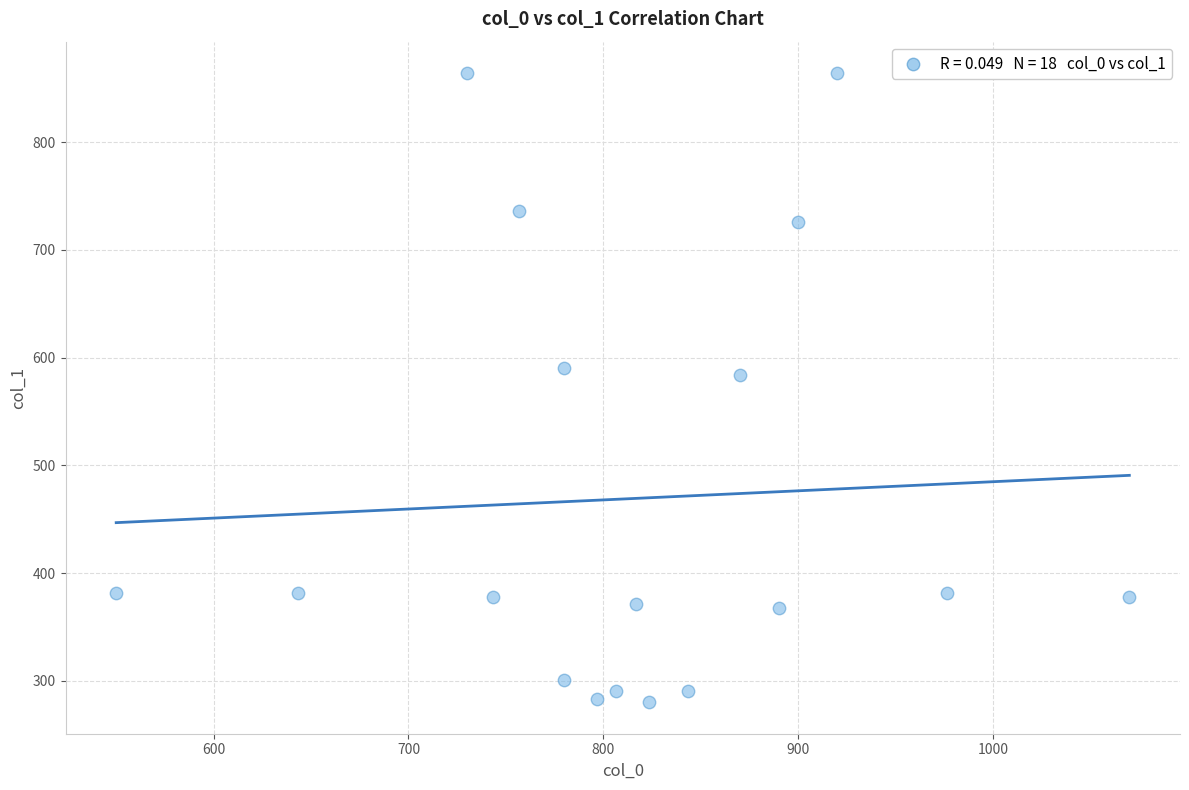

What is the range of X values (max minus min)?

520.0